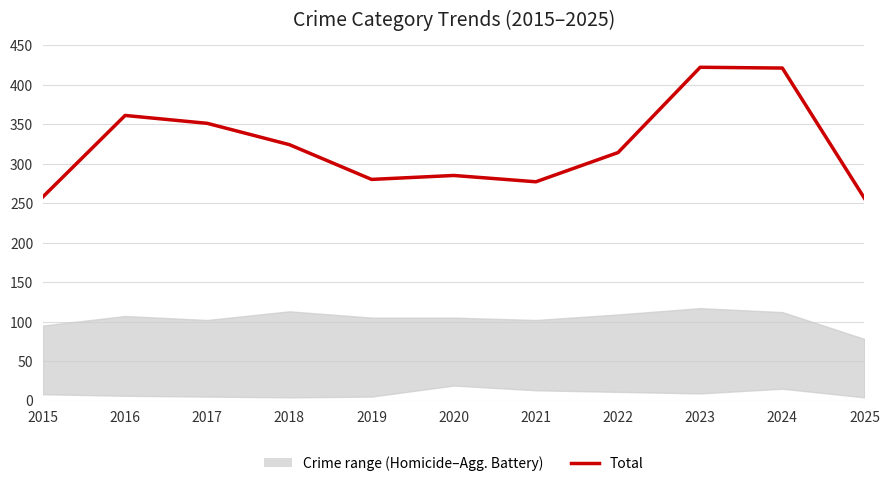

Where is the first local maximum?

2016